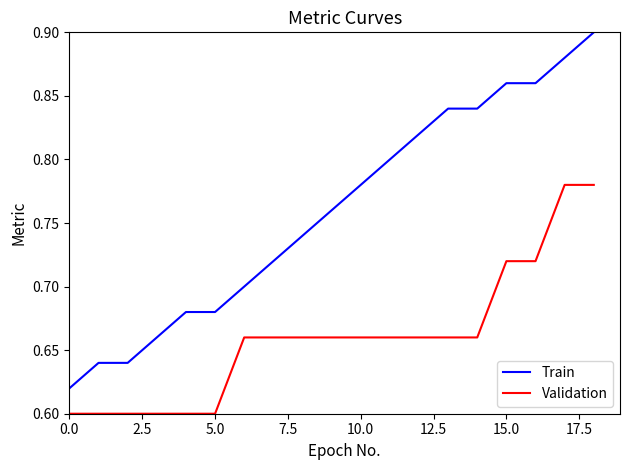

What is the sum of all Train values?

14.4